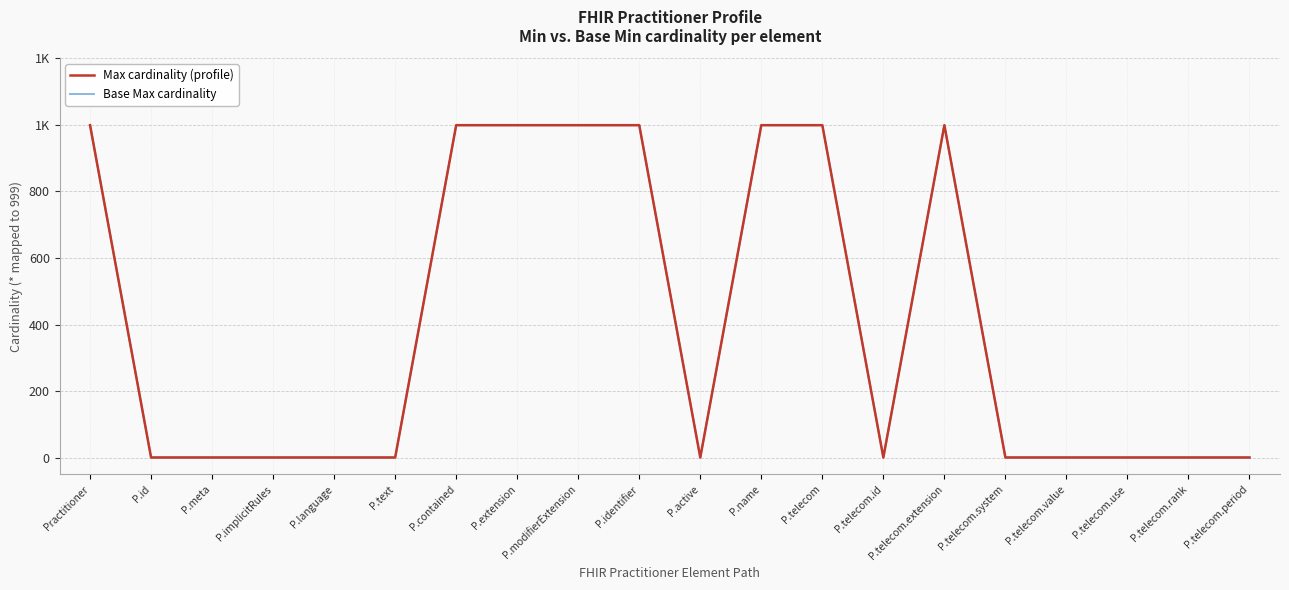

The value of Max cardinality (profile) at P.telecom.rank is 1. True or false?

True